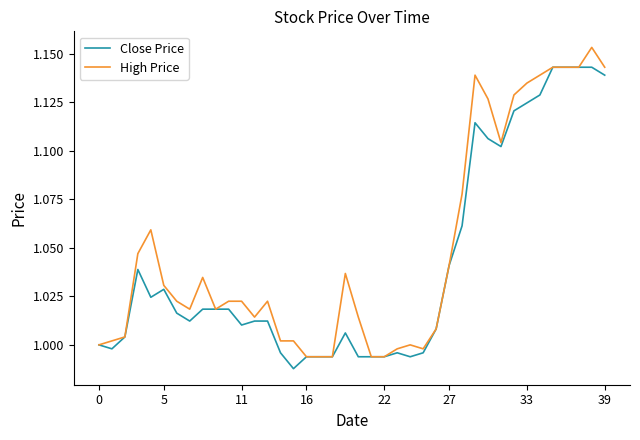

Which series has the largest total across all categories?

High Price